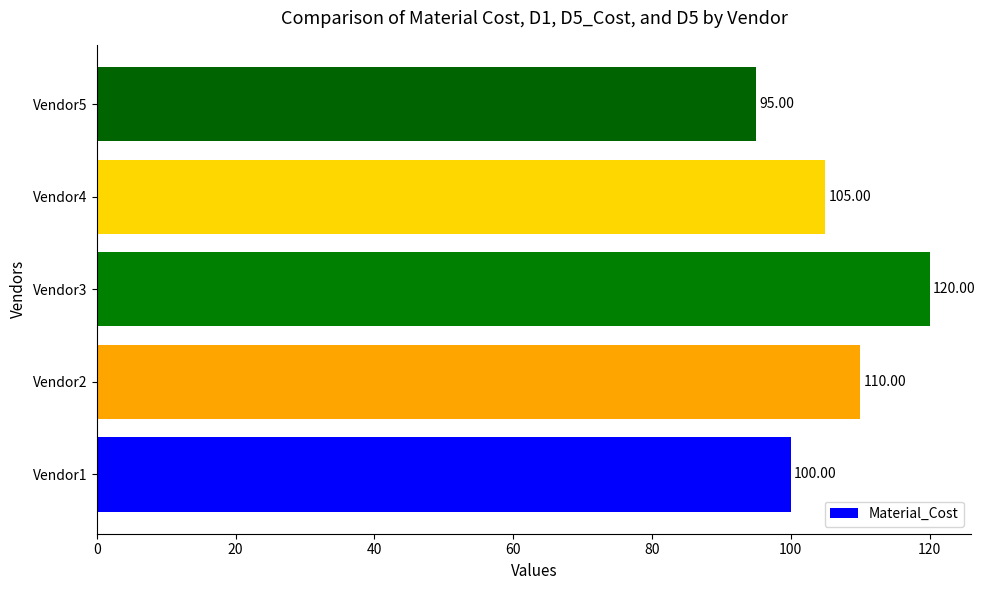

Approximately how many times larger is the value at Vendor3 compared to Vendor4?

1.1